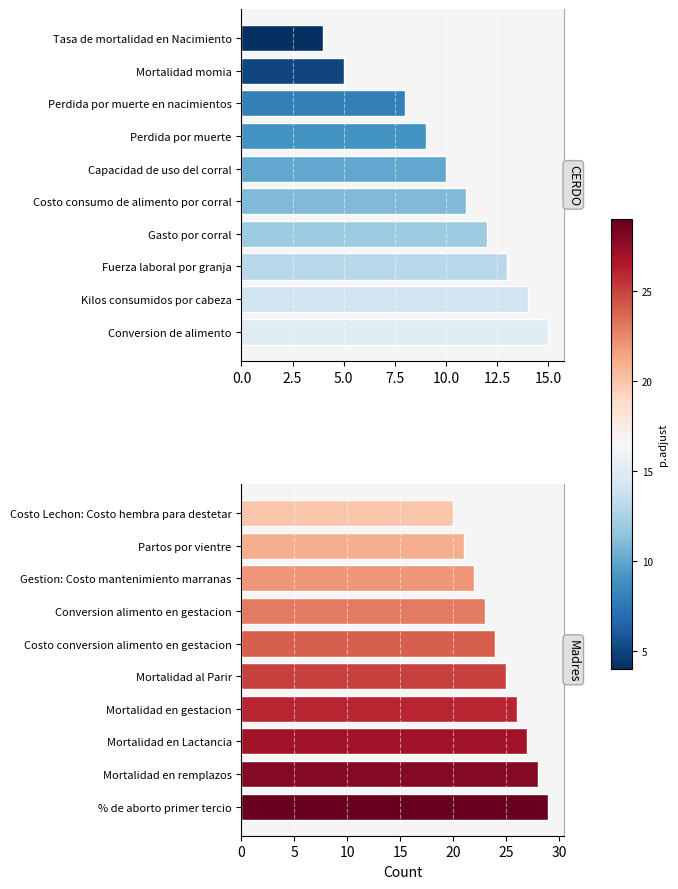

Which series has the largest range (max minus min)?

CERDO